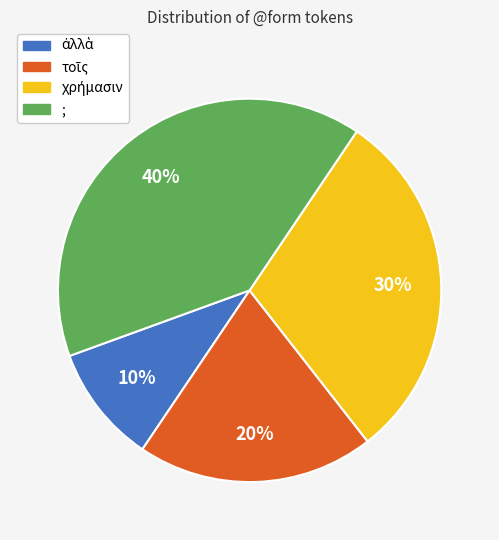

What is the largest slice in the pie chart?

;